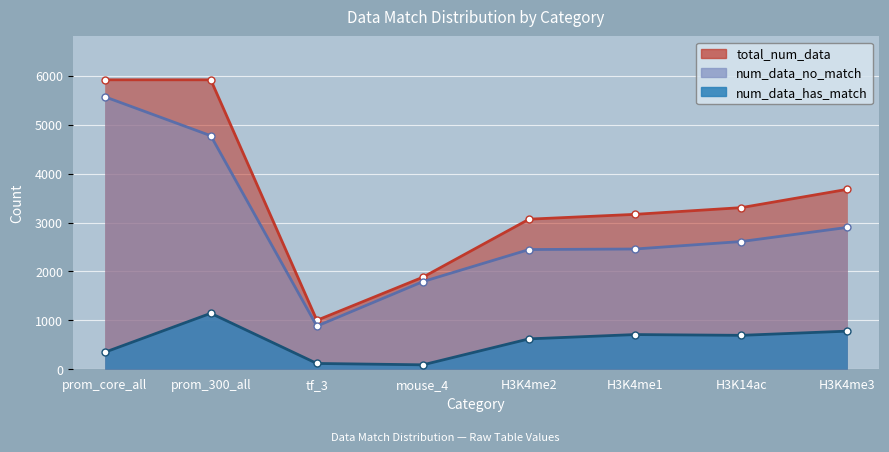

What is the label of the 3rd point from the left?

tf_3